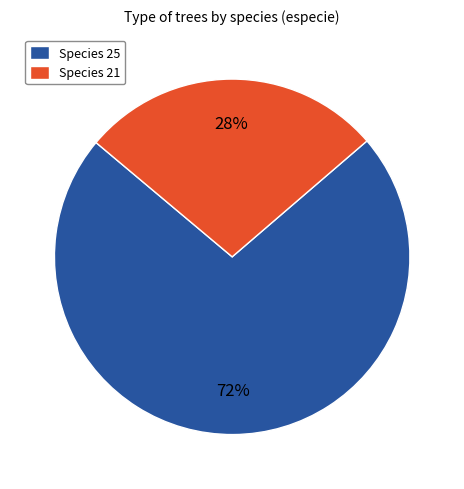

To the nearest percent, what is the combined percentage of Species 25 and Species 21?

100%